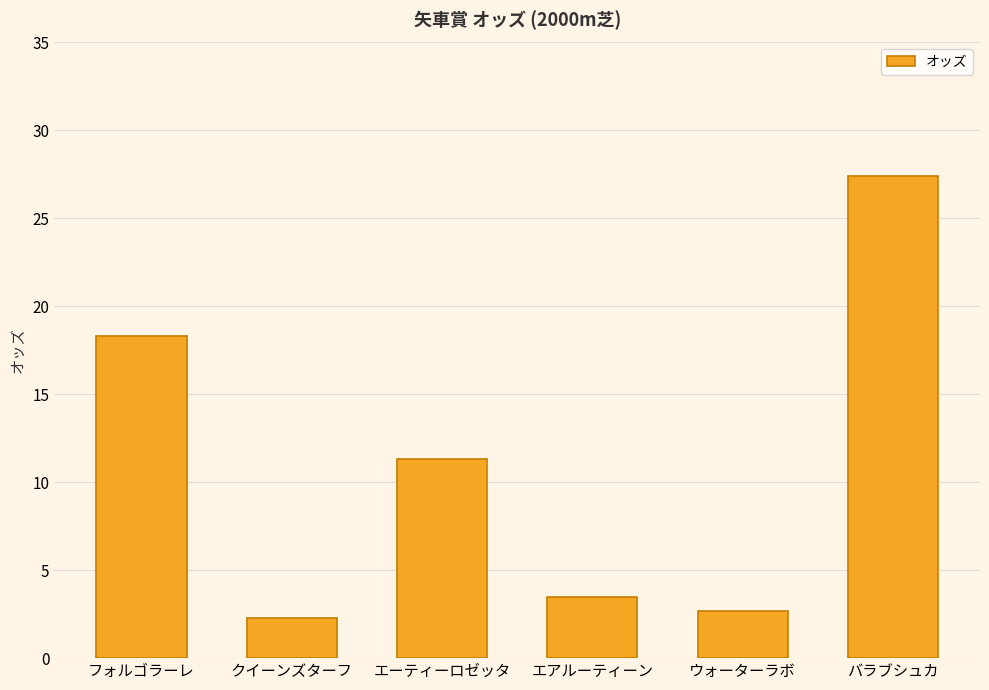

What is the difference between the maximum and minimum values?

25.1